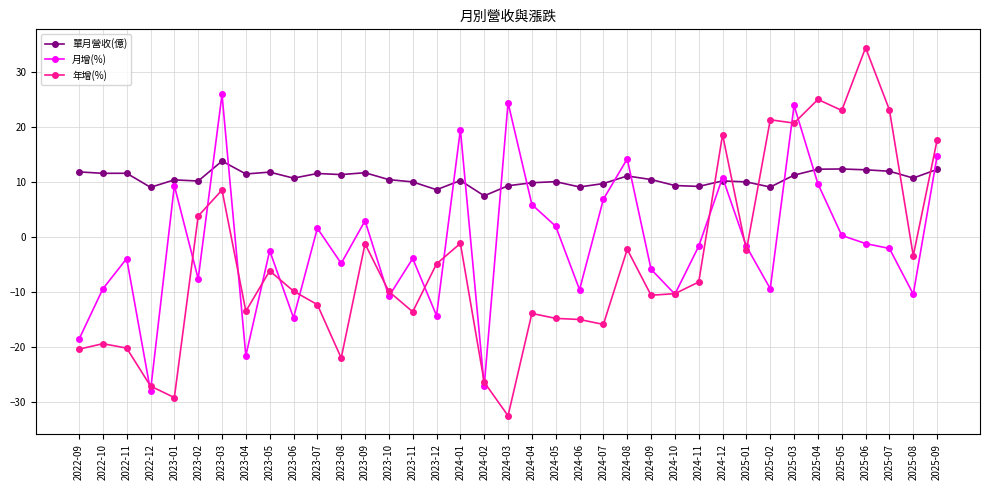

What is the sum of all 月增(%) values?

-47.7